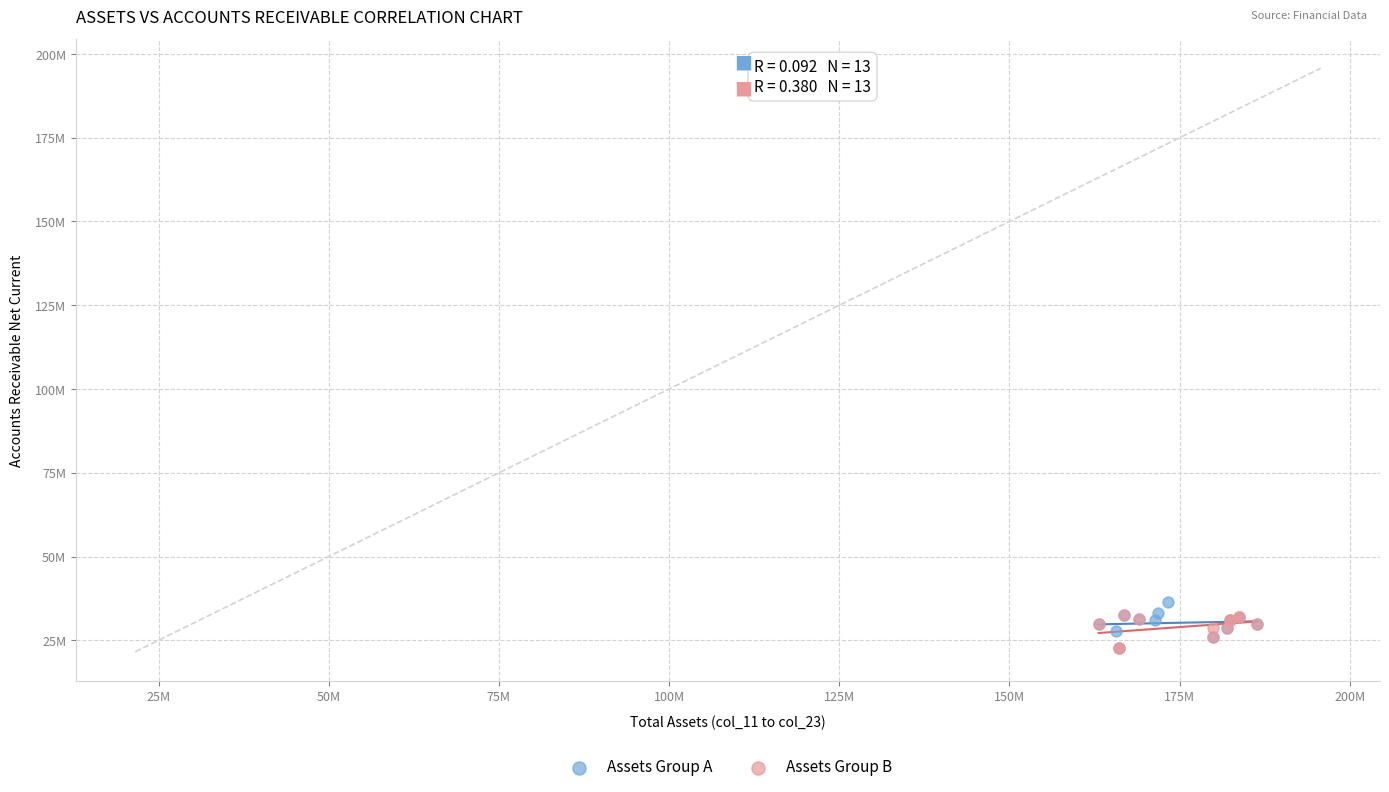

Which series contains the highest Y value?

Assets Group A